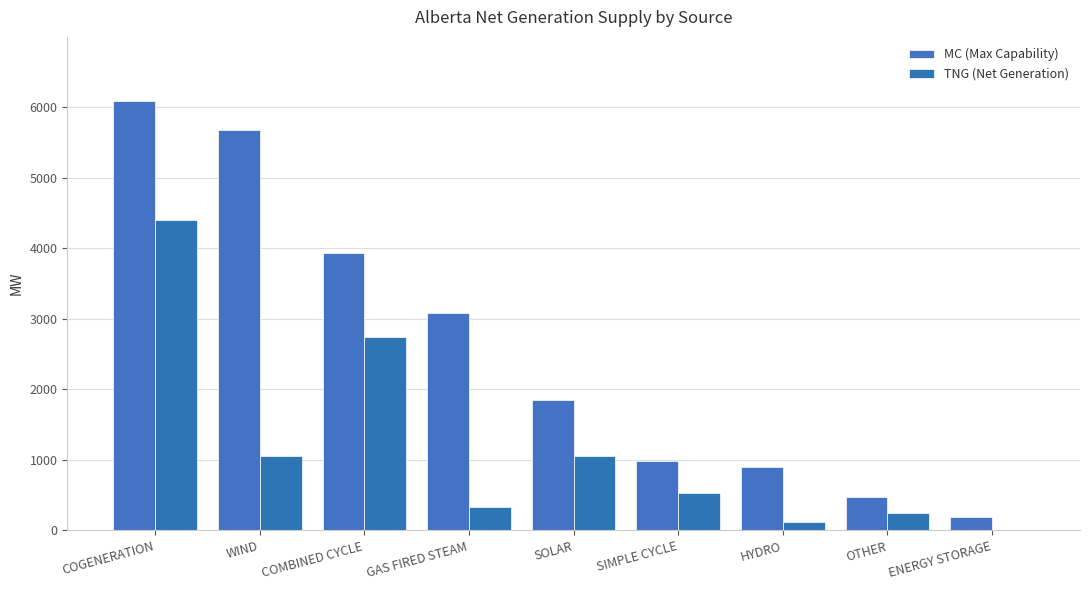

Which category has the highest value in the MC (Max Capability) series?

COGENERATION